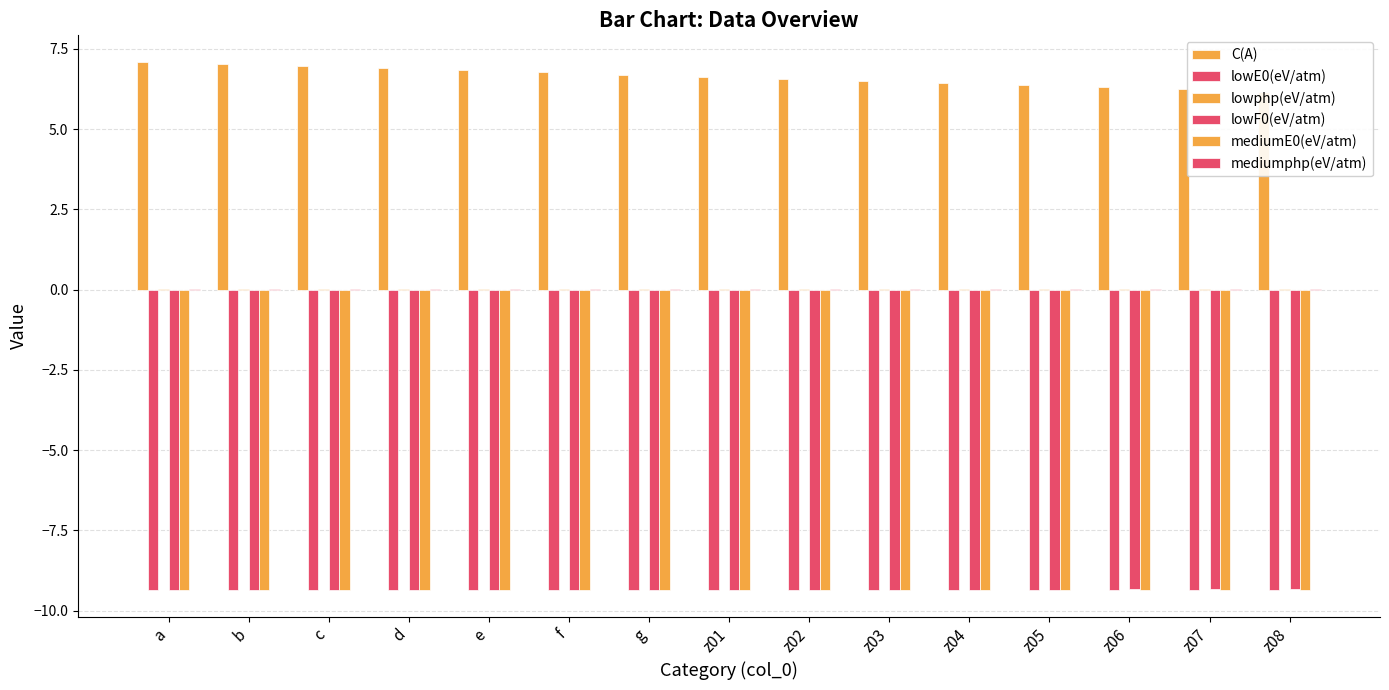

True or false: mediumE0(eV/atm) has a value of -2.7 at f.

False